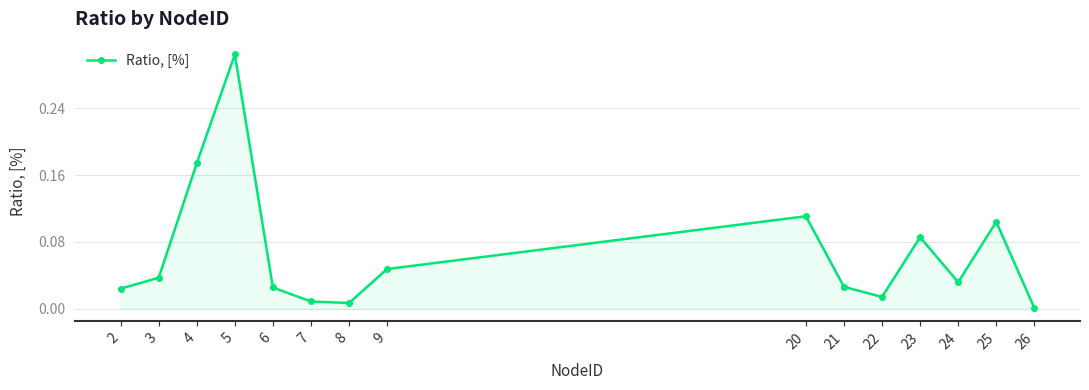

How many points are higher than both their immediate neighbors (excluding endpoints)?

4